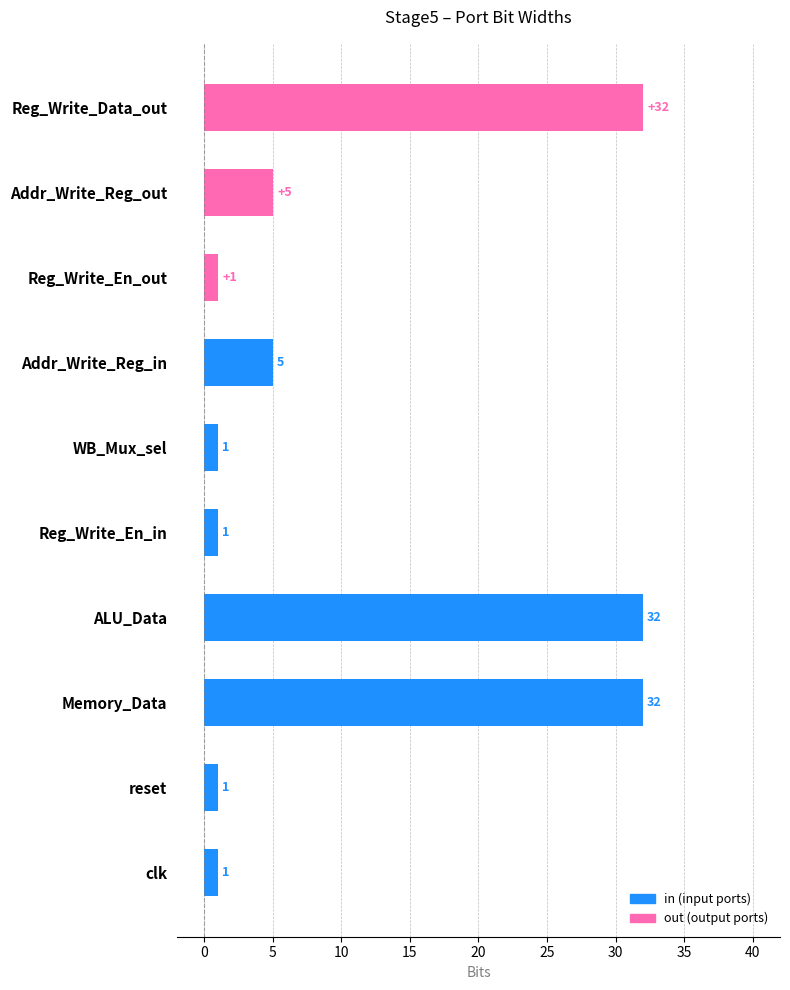

What is the average value?

11